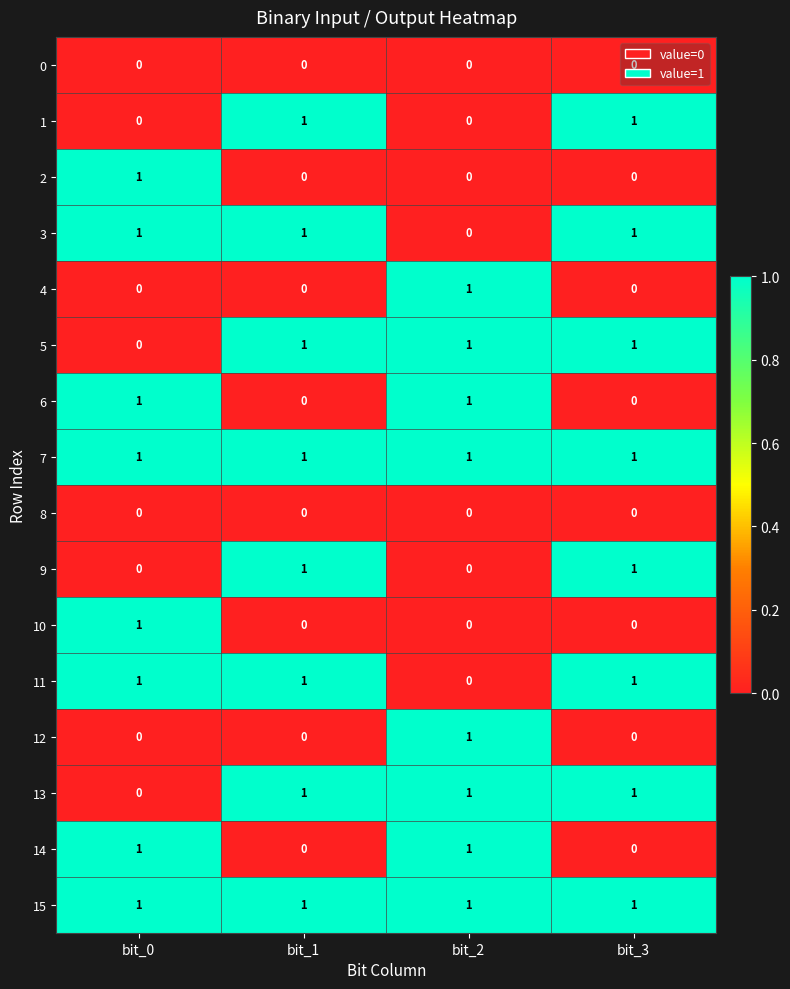

True or false: 9 has a value of 1 at bit_1.

True